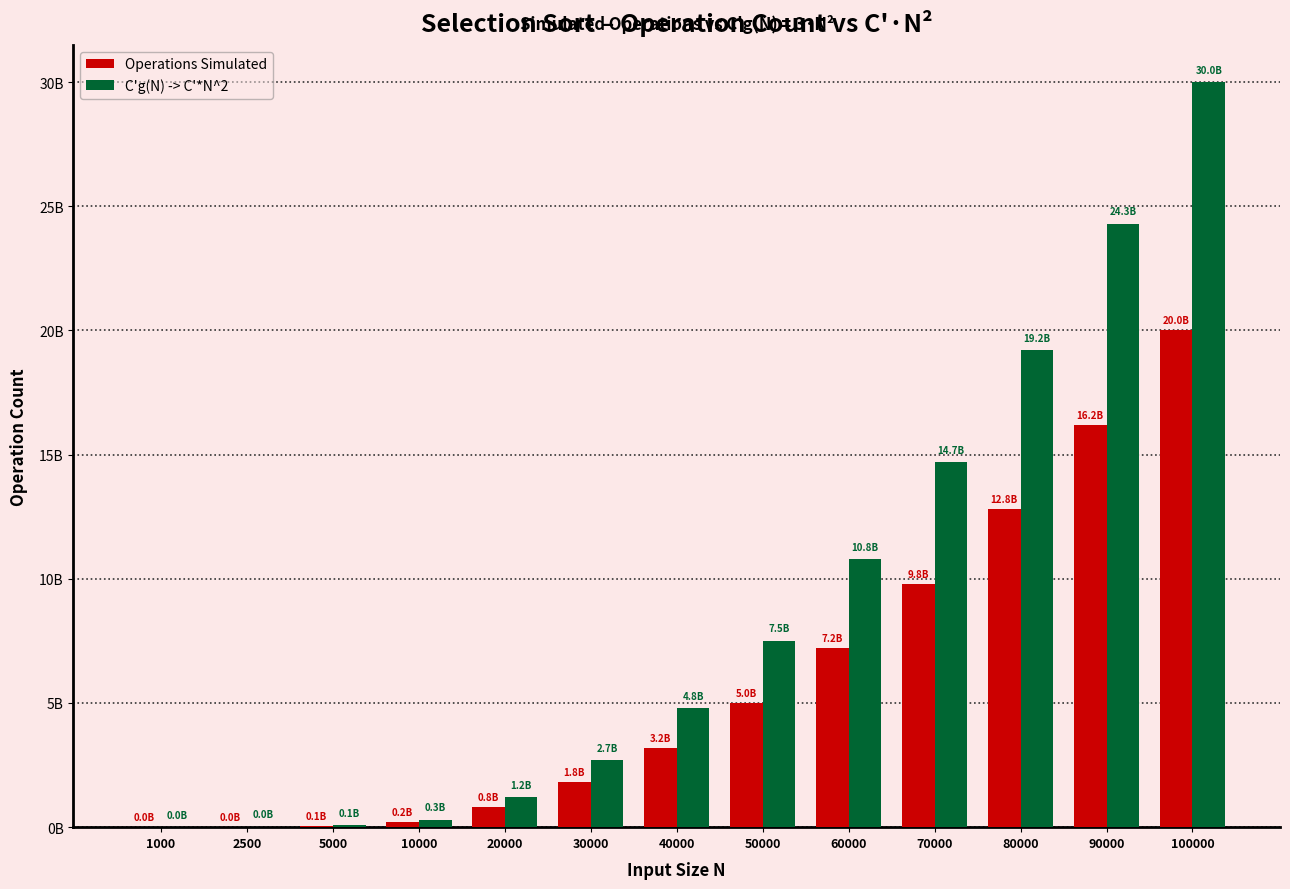

What are all the series names shown in the legend?

Operations Simulated, C'g(N) -> C'*N^2